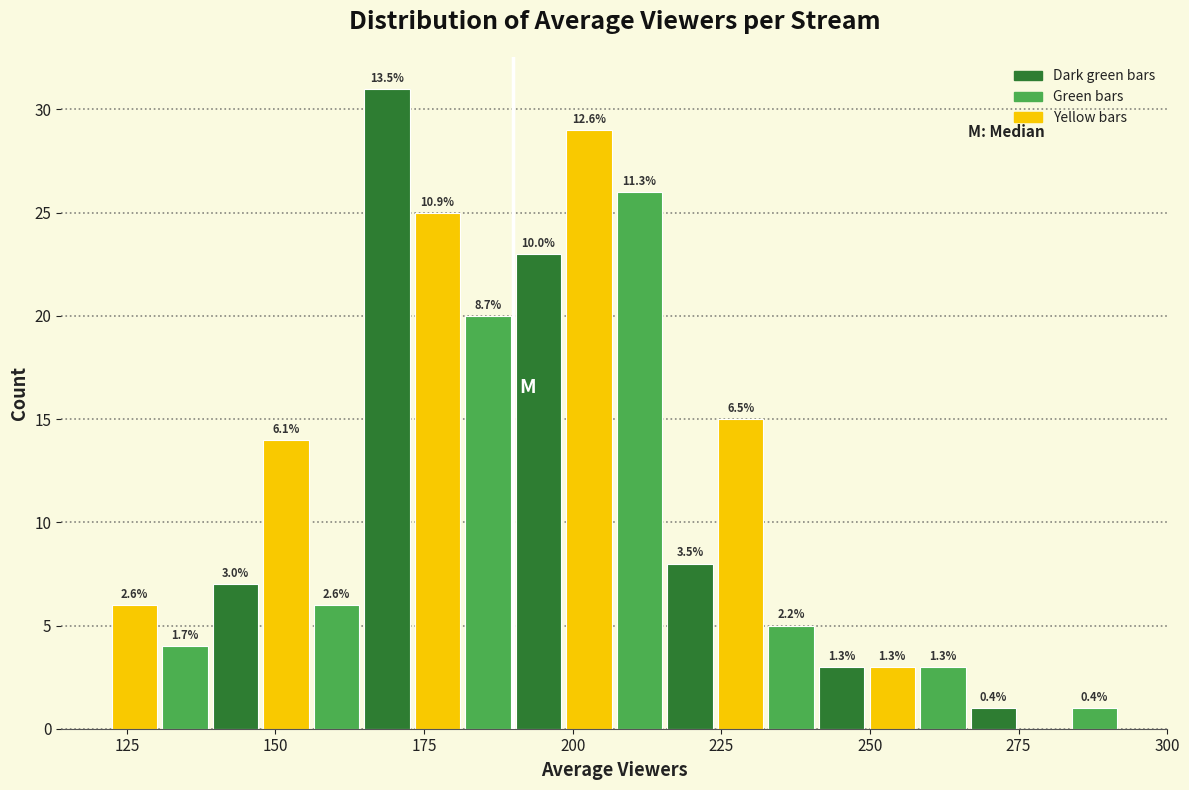

Read against the x-axis, roughly where is the centre of the tallest bar?

170